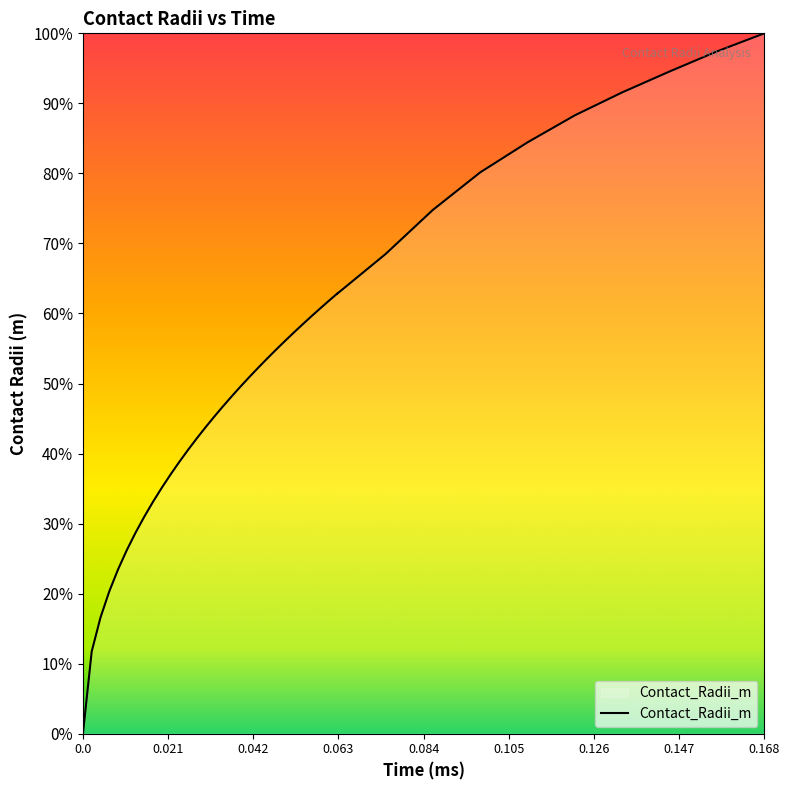

Rank the categories by value from lowest to highest.

0.0, 0.0021633896150505625, 0.004326779230101132, 0.0064901688451517005, 0.008653558460202264, 0.010816948075252825, 0.012980337690303394, 0.015143727305353957, 0.017307116920404528, 0.01947050653545509, 0.021633896150505656, 0.02379728576555622, 0.025960675380606788, 0.028124064995657352, 0.030287454610707913, 0.03245084422575848, 0.034614233840809056, 0.036777623455859616, 0.038941013070910184, 0.041104402685960745, 0.04326779230101131, 0.04543118191606188, 0.04759457153111244, 0.049757961146163016, 0.051921350761213576, 0.054084740376264144, 0.05624812999131471, 0.05841151960636527, 0.06057490922141583, 0.06273829883646641, 0.06273829883646641, 0.07464923199465504, 0.08633110874595544, 0.0980129854972559, 0.10969486224855635, 0.12137673899985683, 0.1330586157511573, 0.14474049250245763, 0.15642236925375763, 0.16810424600505766